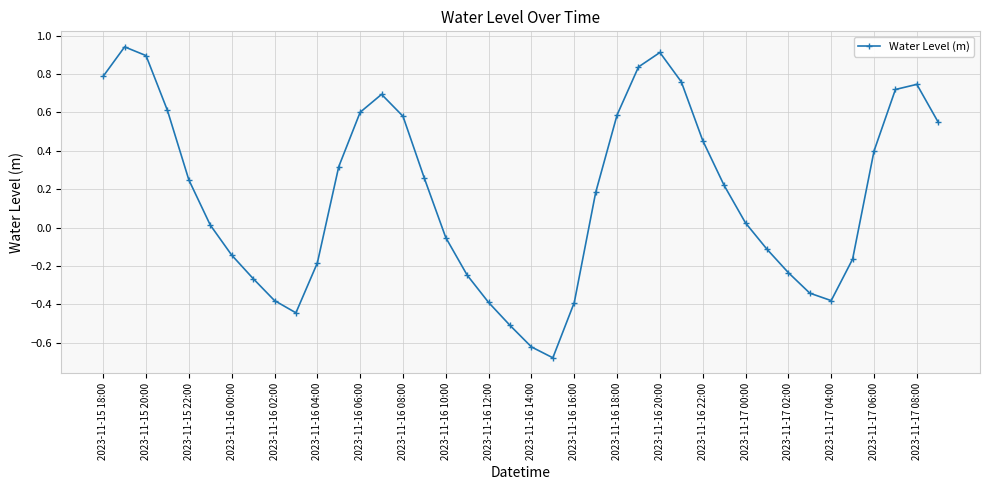

What is the difference between the maximum and minimum values?

1.6